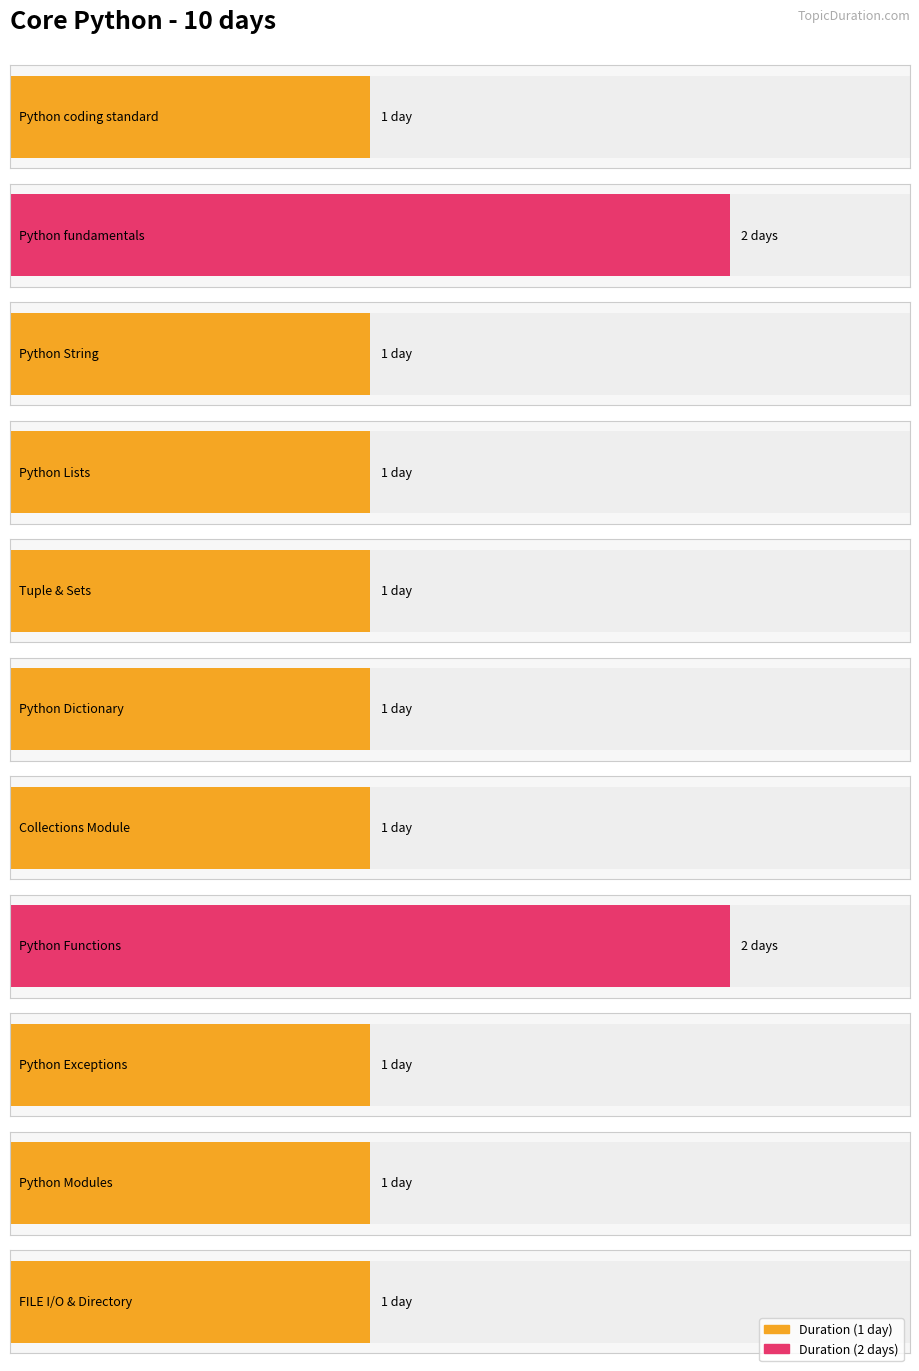

What is the difference between the maximum and minimum values?

1